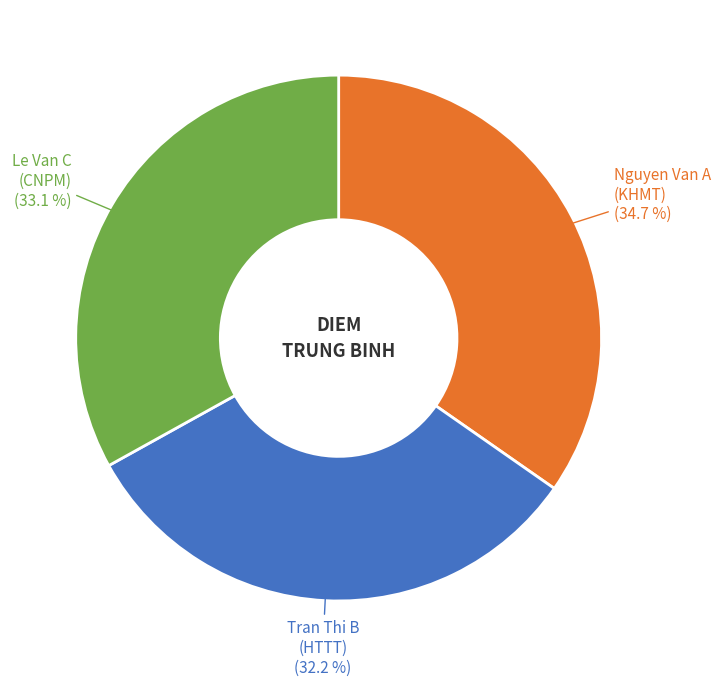

Does Nguyen Van A (KHMT) represent more than half of the total?

No